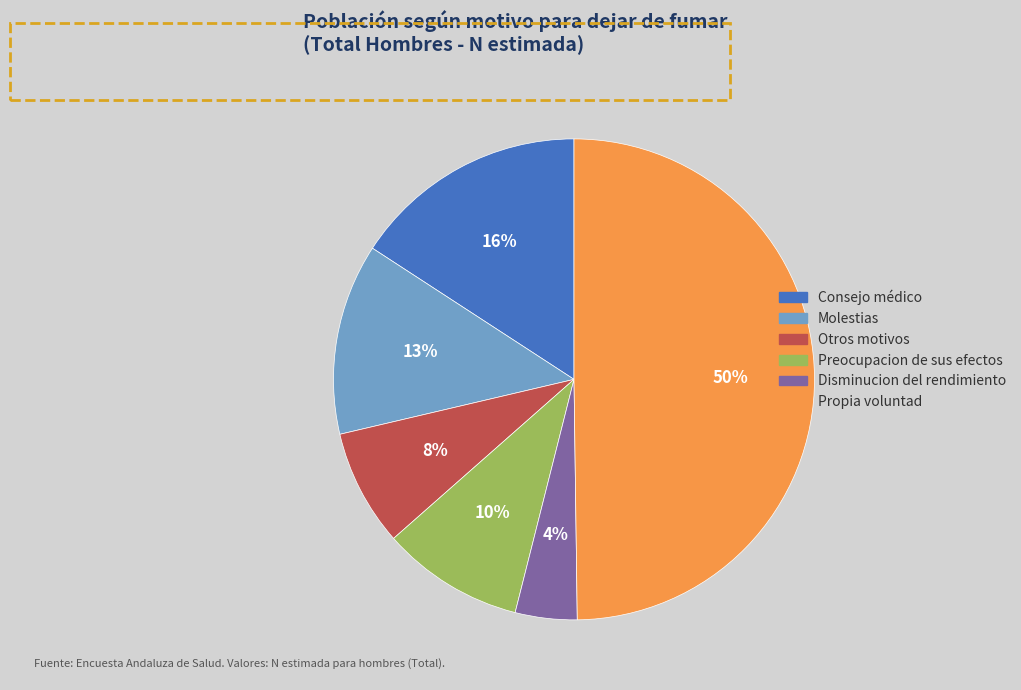

Do Propia voluntad and Molestias together represent more than half of the pie?

Yes